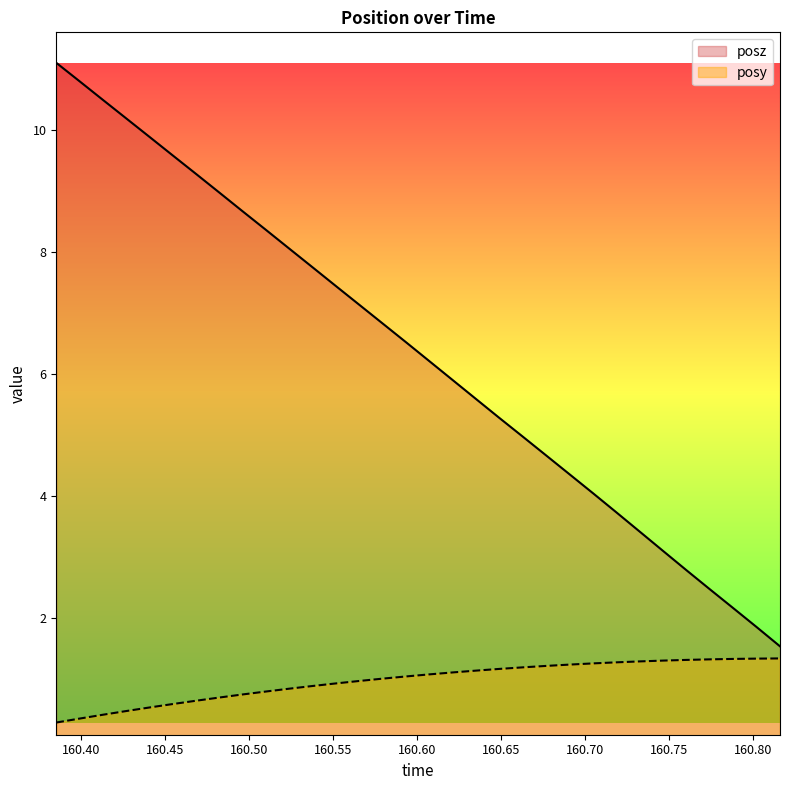

What is the highest value of the posy series?

1.3